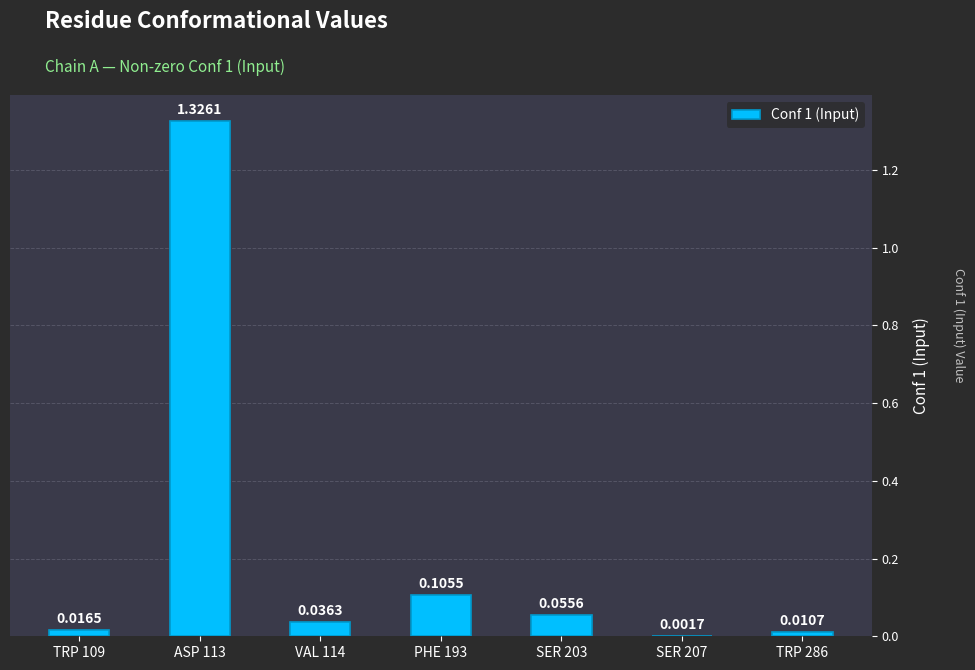

What is the sum of all values?

1.6